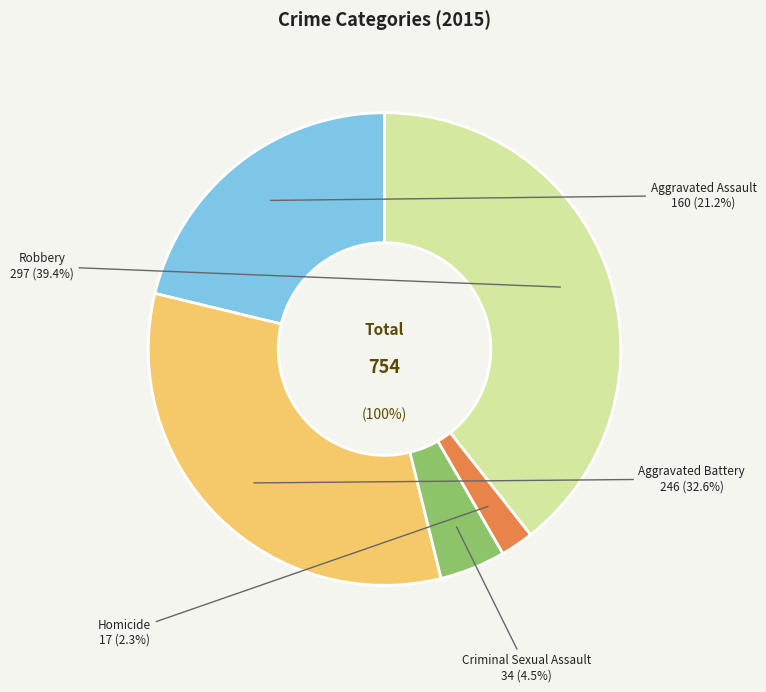

The Homicide slice represents 2% of the pie. True or false?

True